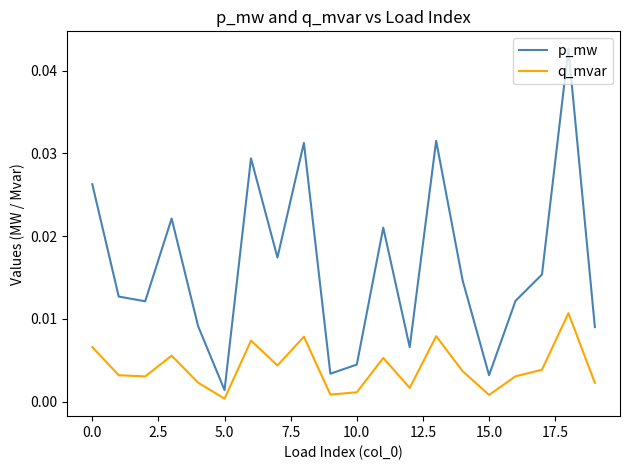

Which series has the widest spread of values?

p_mw